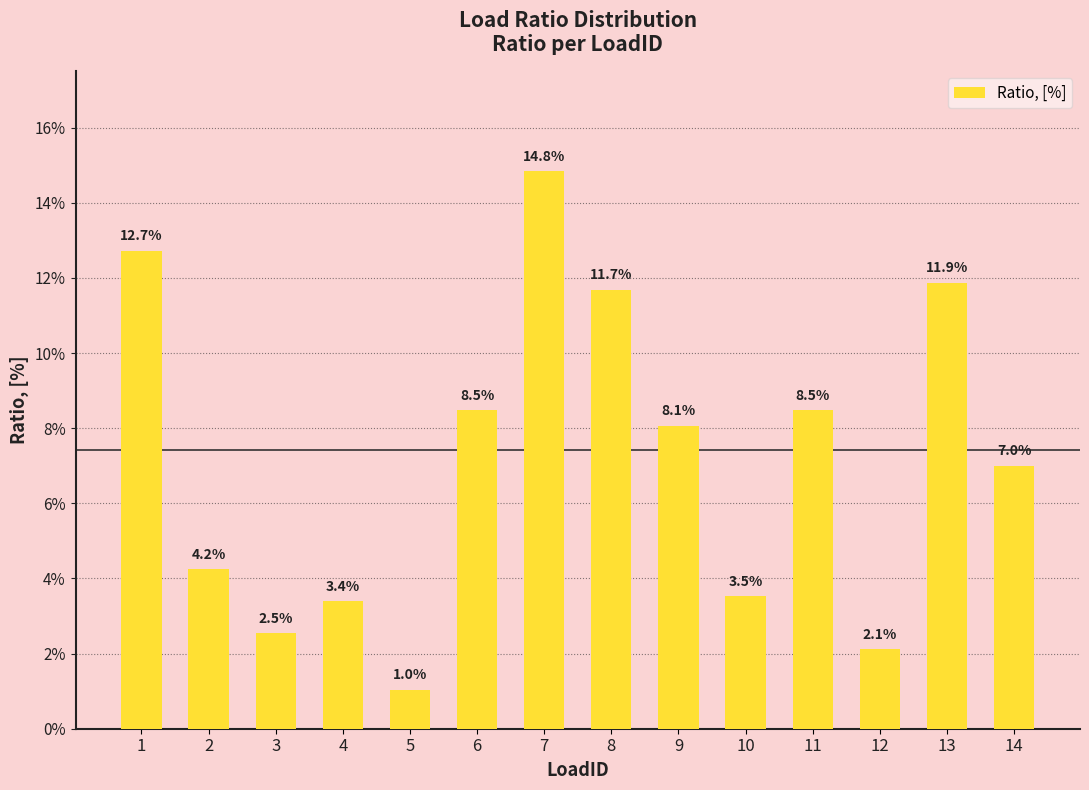

Reading right to left, transcribe all the data shown in this chart.

14=0.1	13=0.1	12=0.0	11=0.1	10=0.0	9=0.1	8=0.1	7=0.1	6=0.1	5=0.0	4=0.0	3=0.0	2=0.0	1=0.1